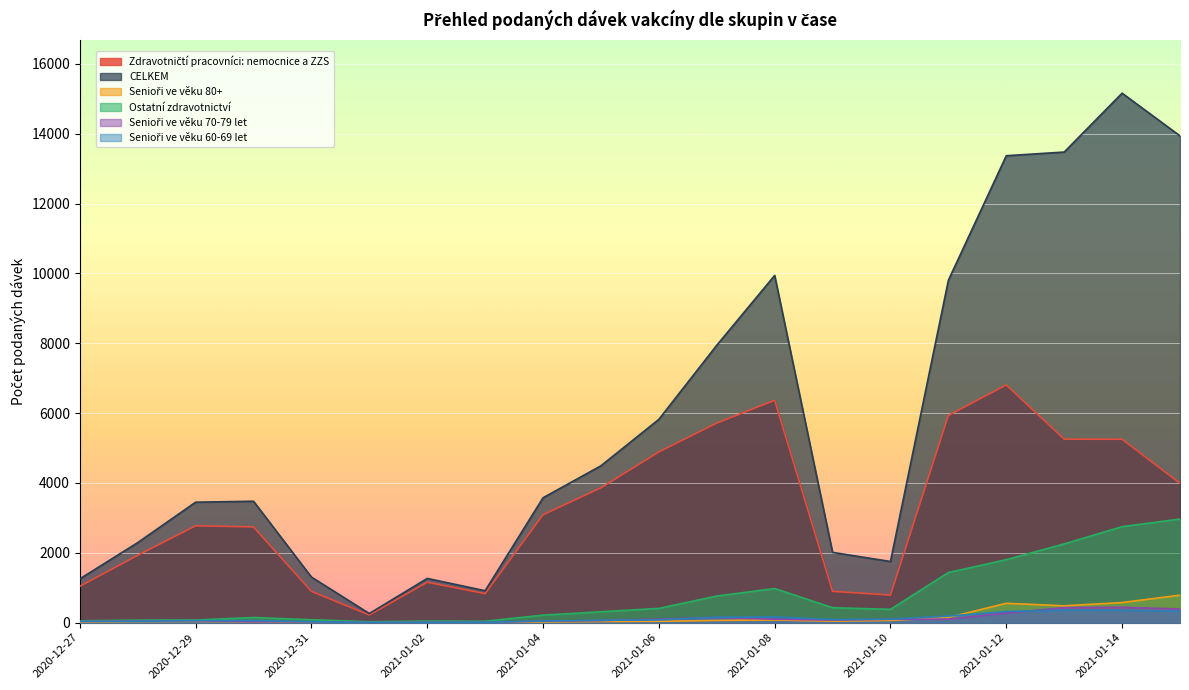

What is the label of the 14th point from the right?

2021-01-02